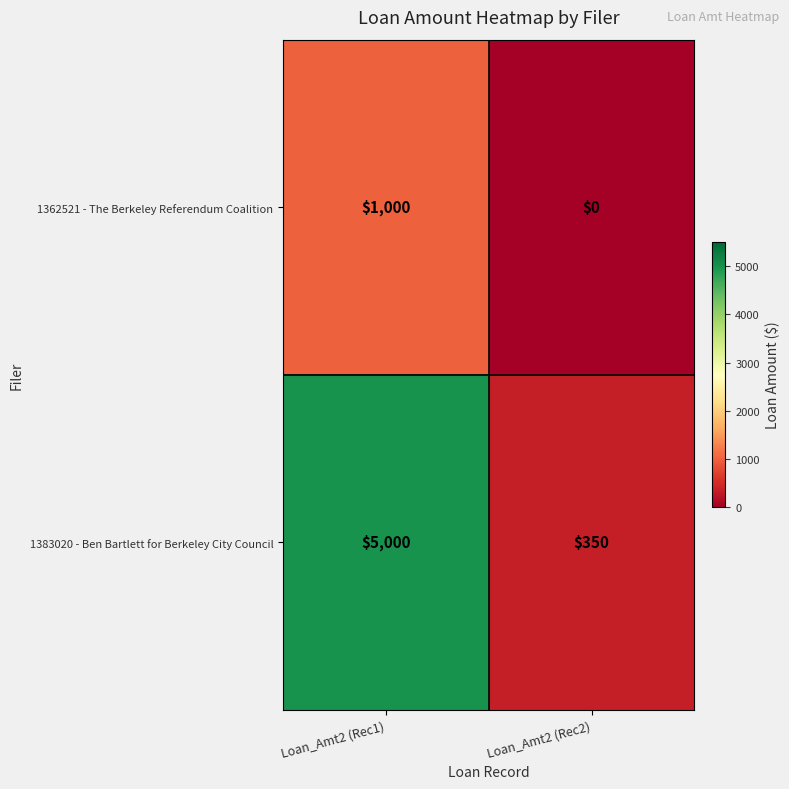

How many data points does each series have?

2